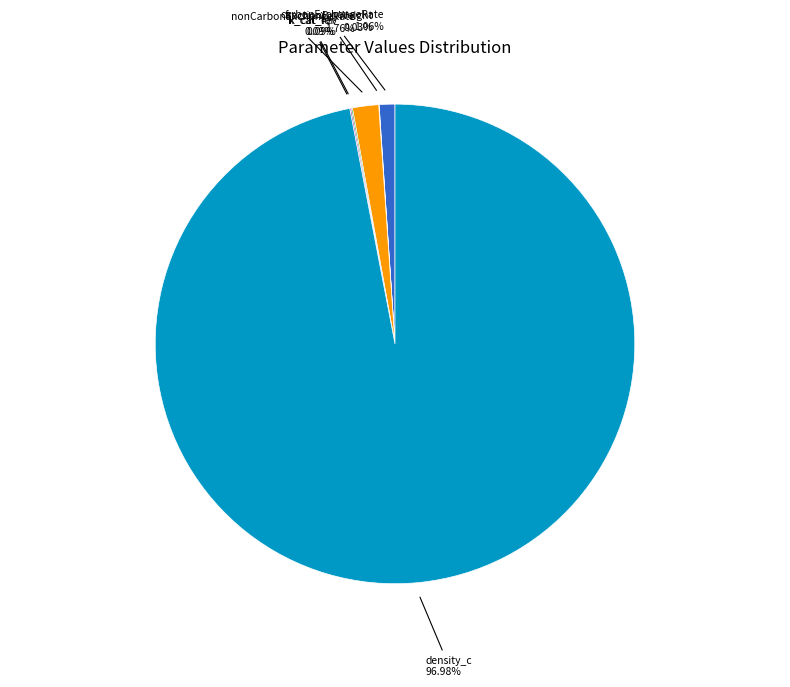

Is there a majority slice in this chart?

Yes